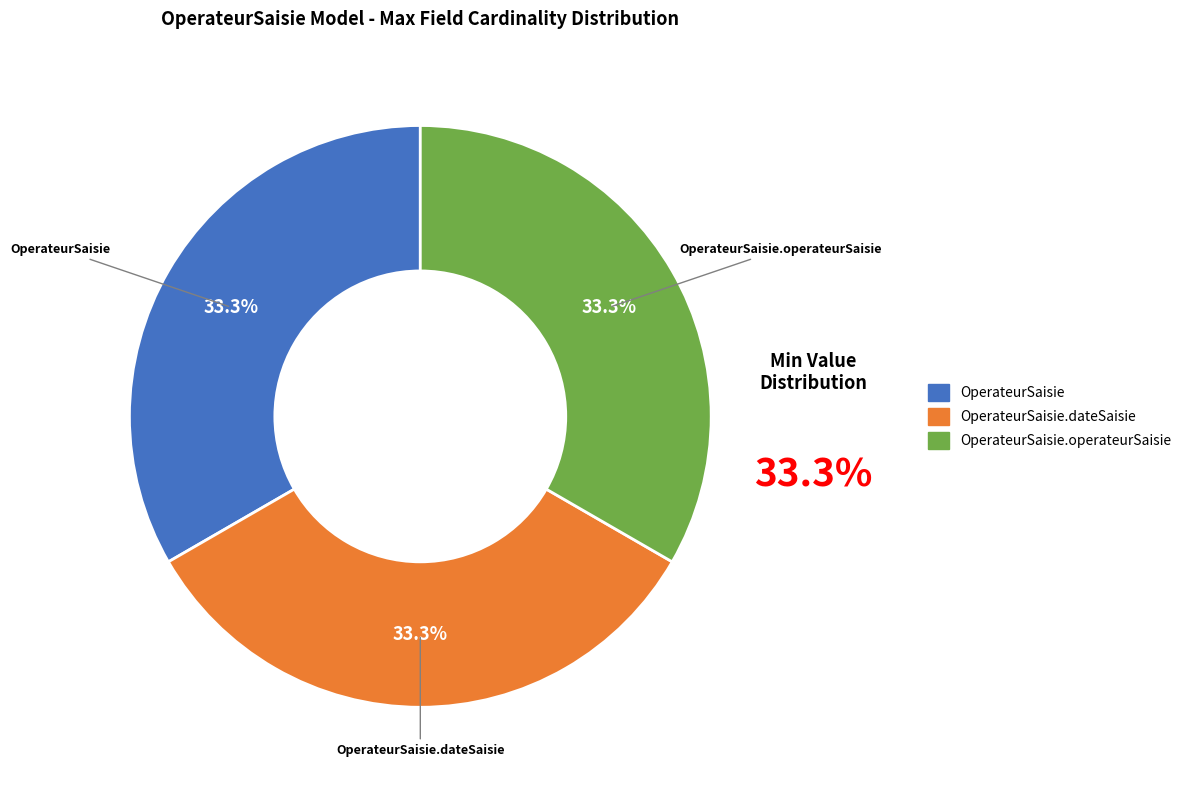

Is there any slice that represents more than half of the pie?

No